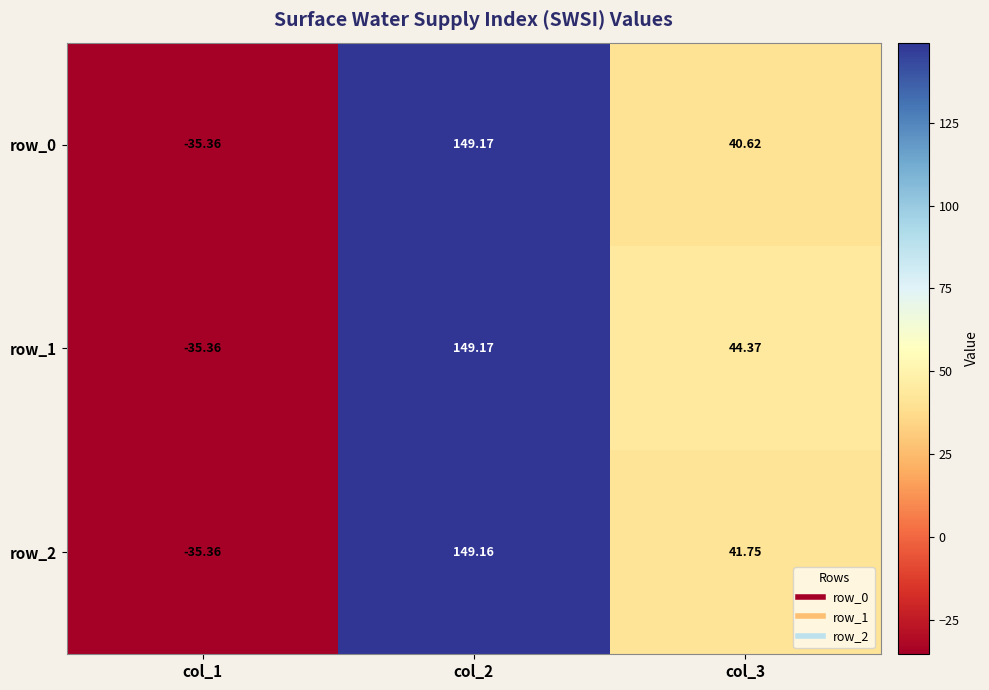

How many series are shown in this chart?

3